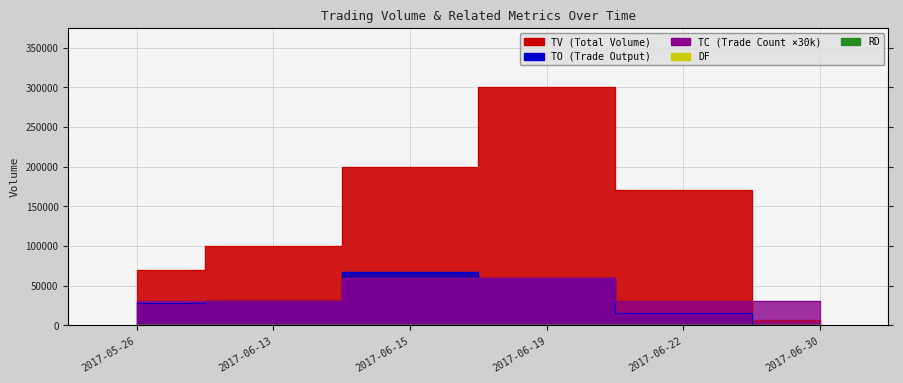

Rank the categories by TC value from lowest to highest.

2017-05-26, 2017-06-13, 2017-06-22, 2017-06-30, 2017-06-15, 2017-06-19